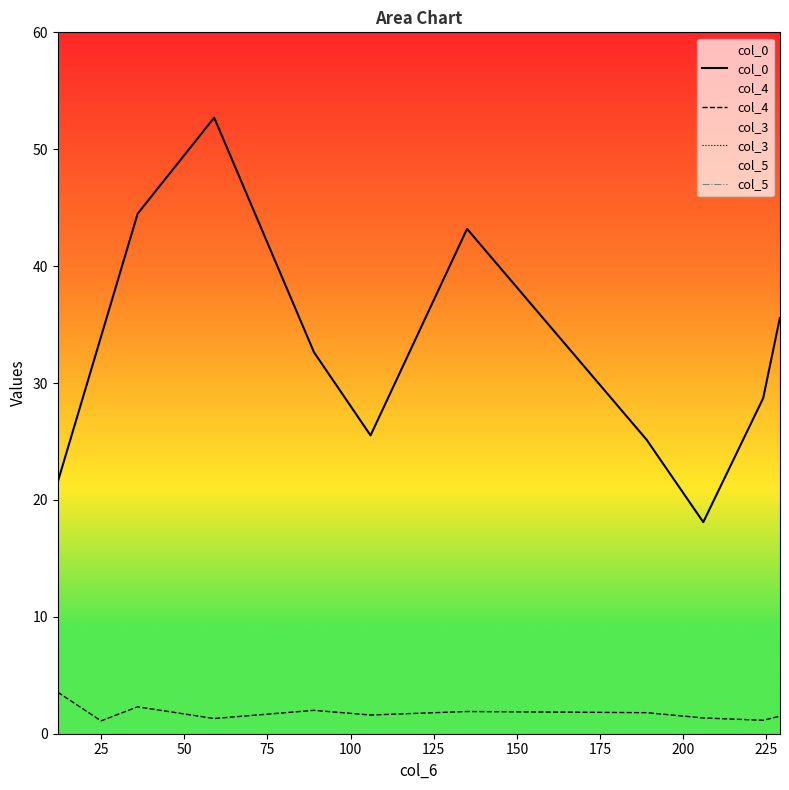

True or false: col_3 and col_0 cross at least once.

False